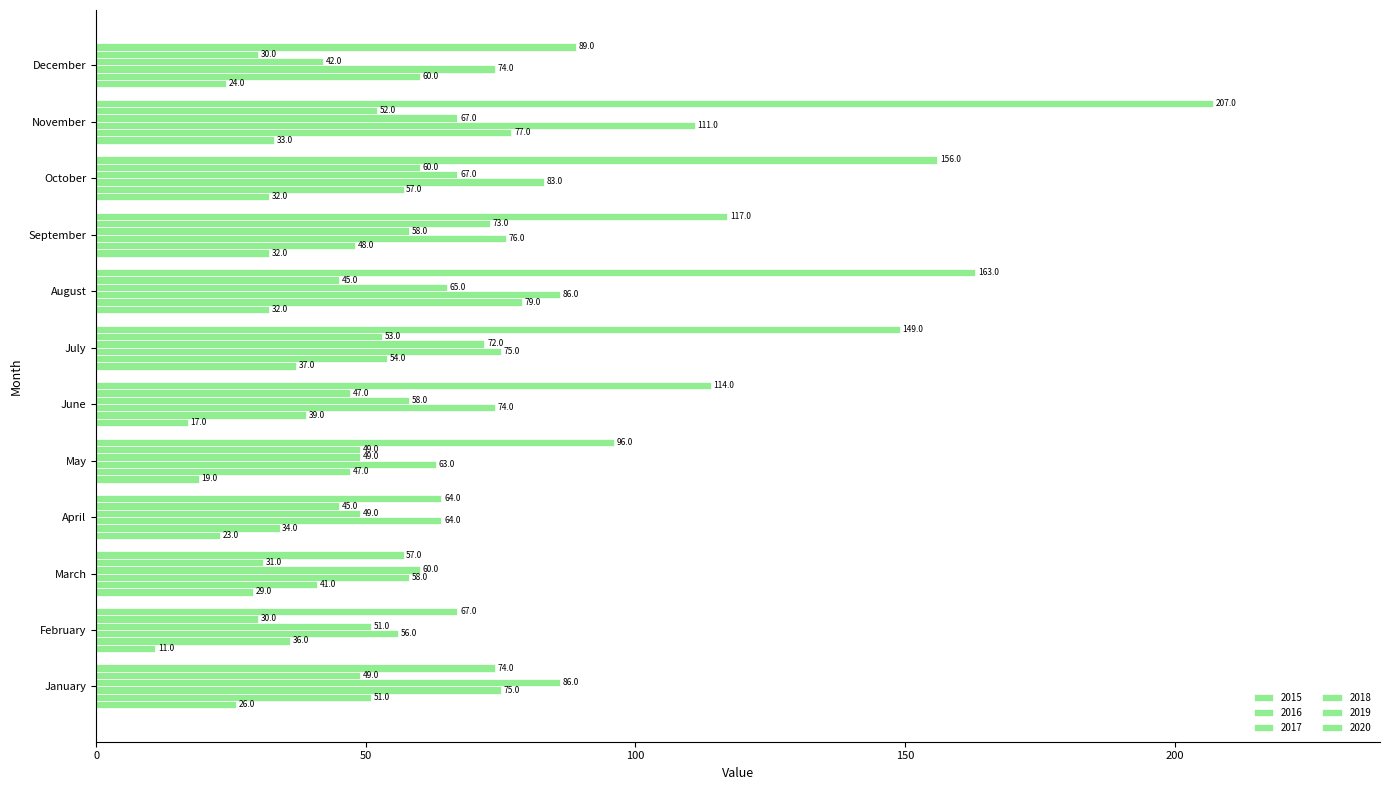

How many categories are shown in the chart?

12